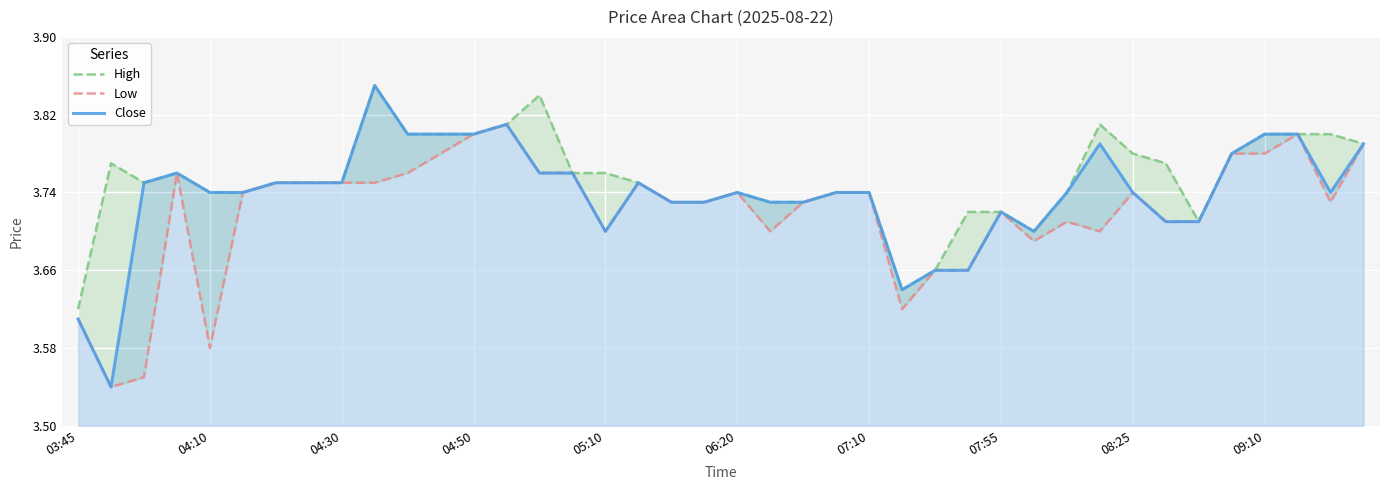

True or false: High and Close cross at least once.

False